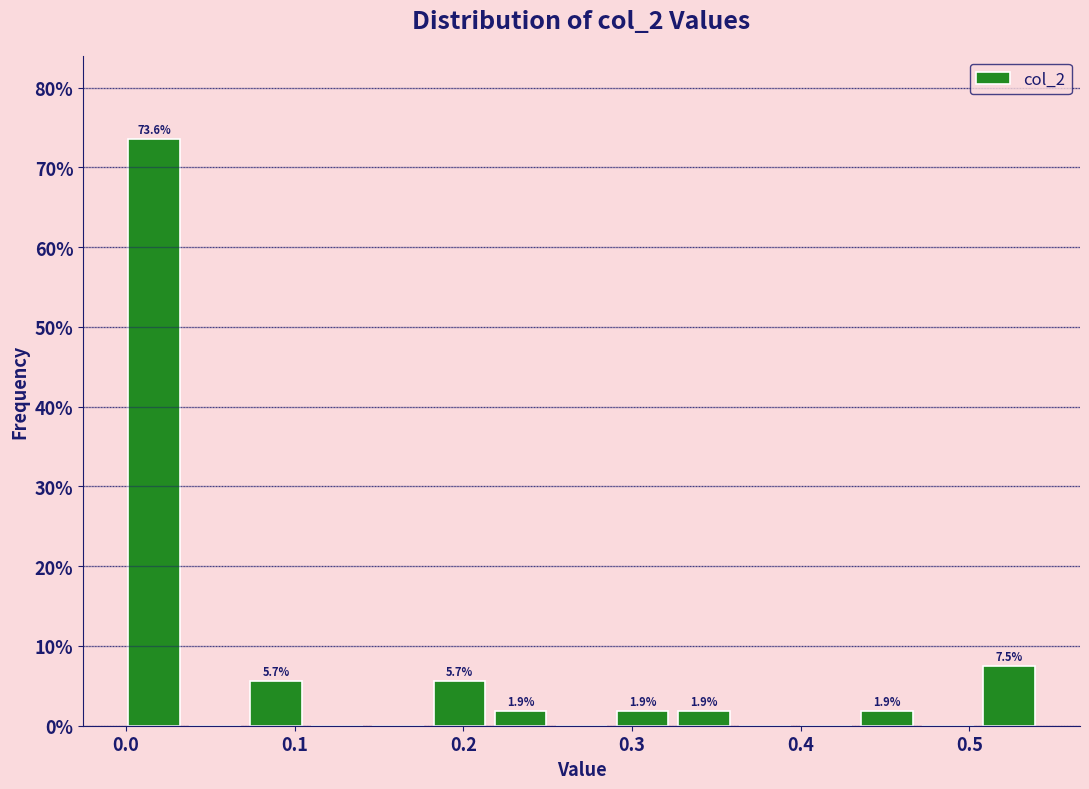

Around what value on the x-axis is the tallest bar? Give the approximate position of its centre, as read against the axis.

0.02